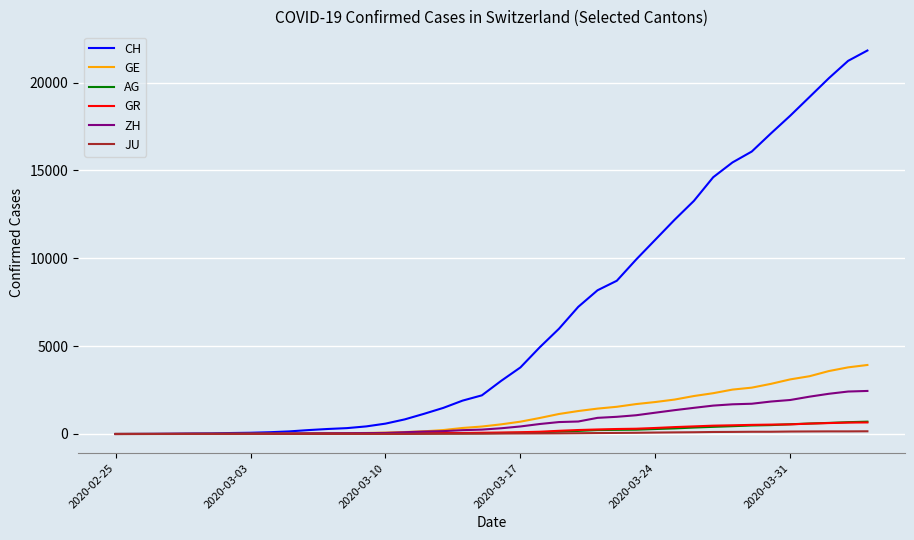

Which series has the largest range (max minus min)?

CH